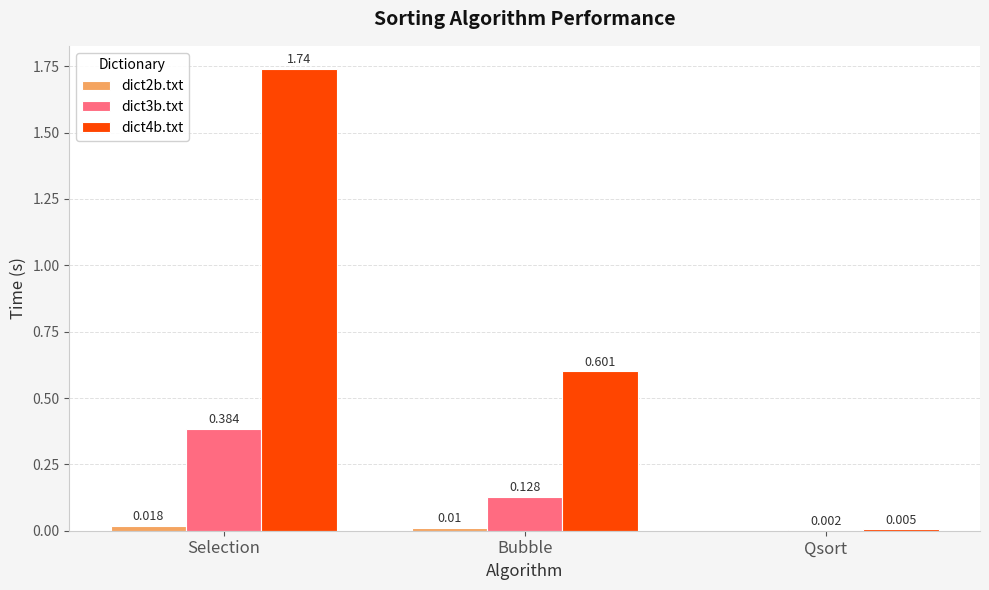

Are the bars horizontal?

No